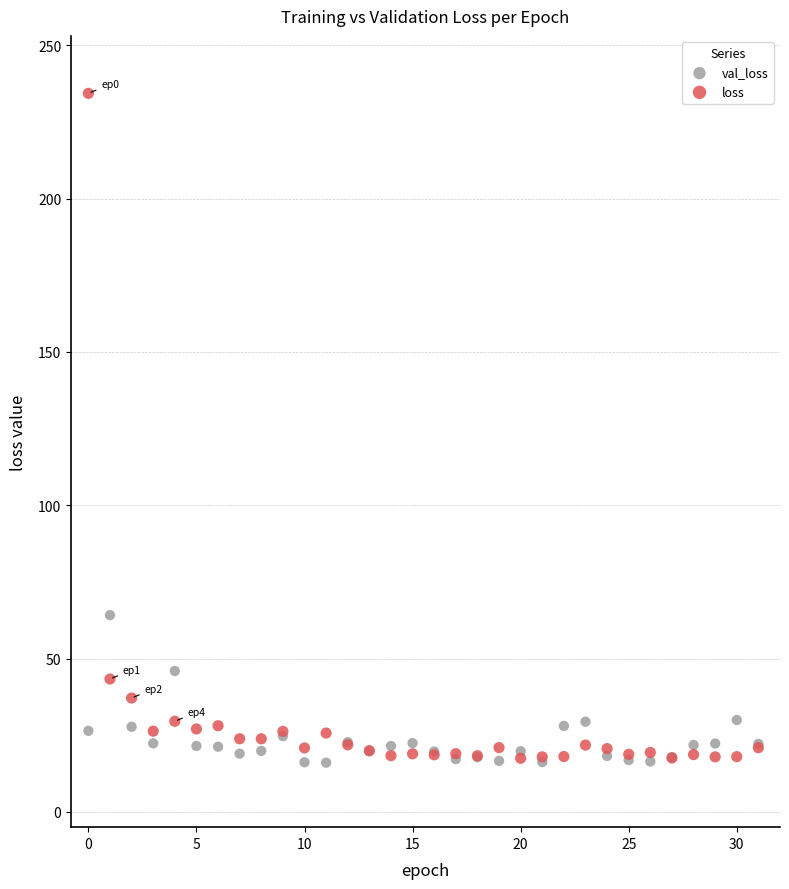

Which series reaches the maximum Y coordinate?

loss